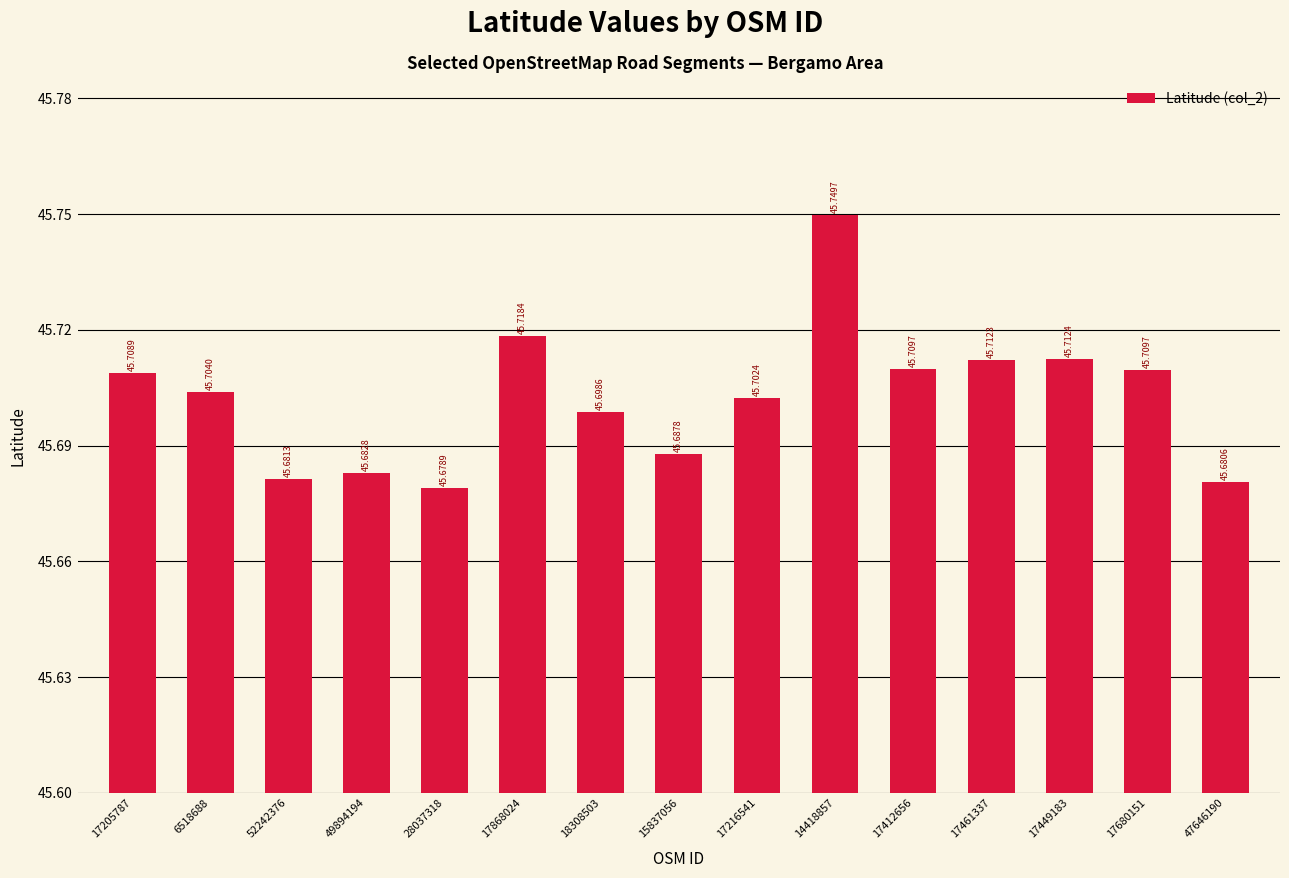

What is the greatest value displayed?

45.7